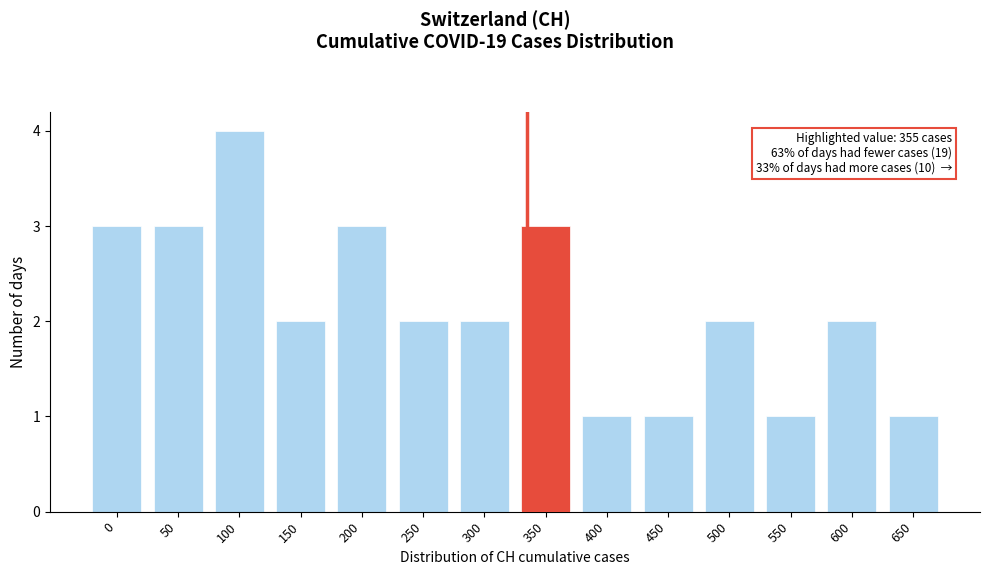

Reading left to right, transcribe all the data shown in this chart.

0=3	50=3	100=4	150=2	200=3	250=2	300=2	350=3	400=1	450=1	500=2	550=1	600=2	650=1